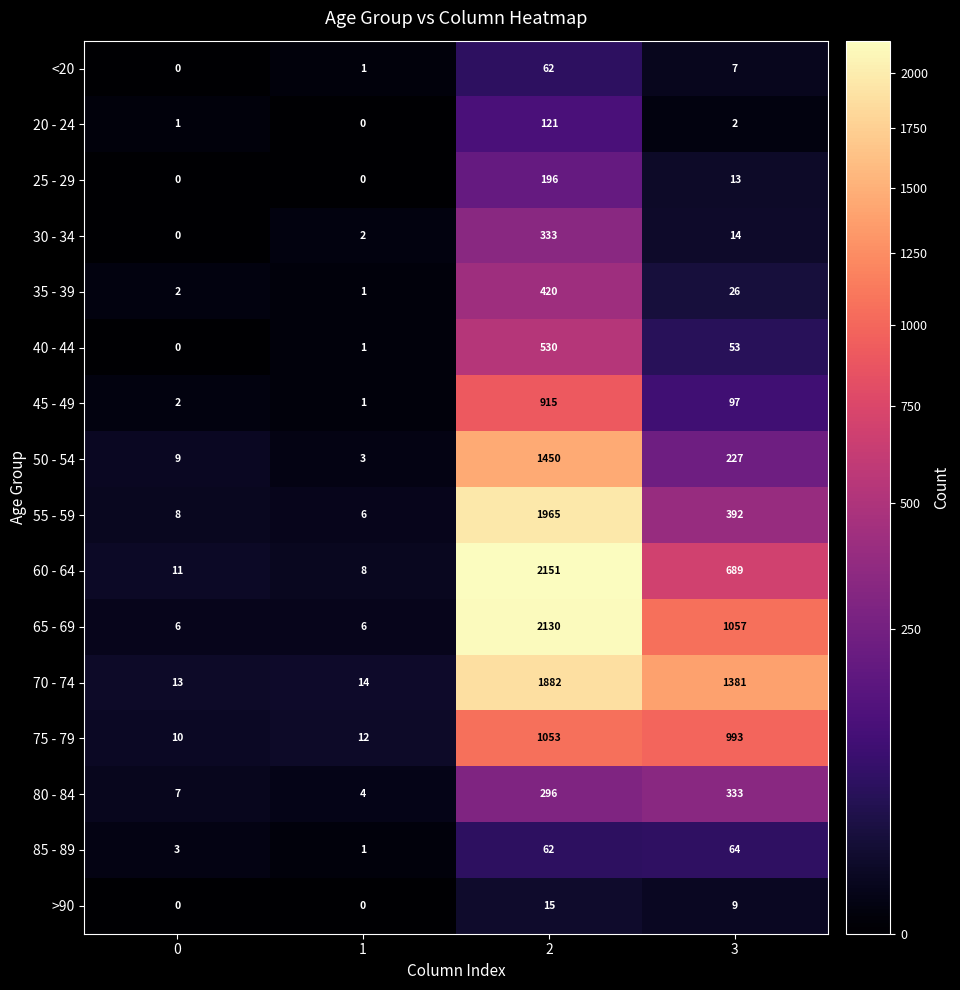

Read the 40 - 44 value at 3, to the nearest 10.

50